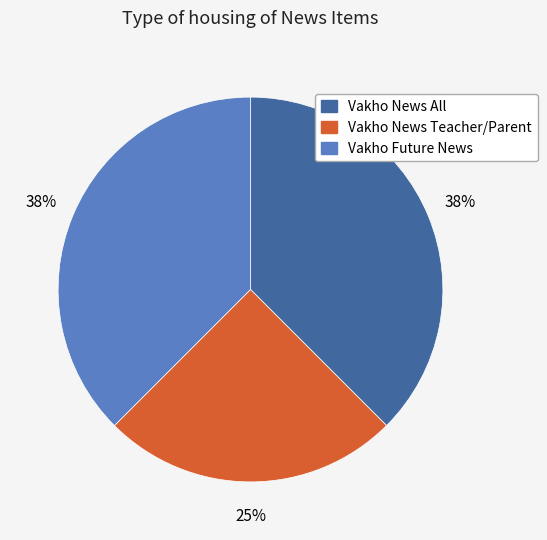

Is the sum of Vakho News All and Vakho News Teacher/Parent greater than half?

Yes